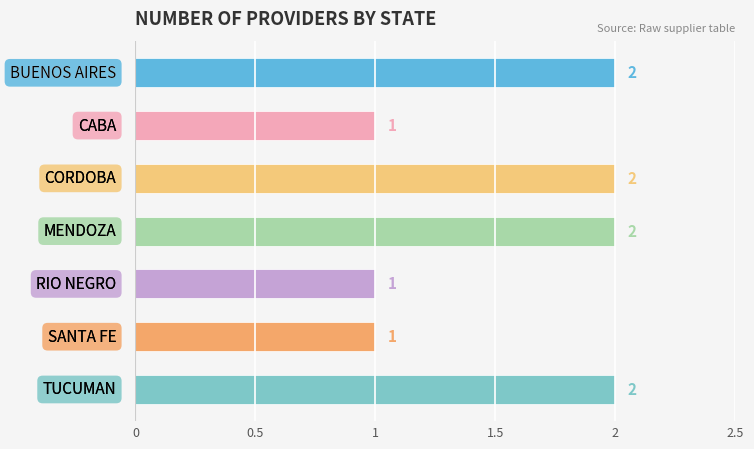

True or false: the data shows 1 at RIO NEGRO.

True